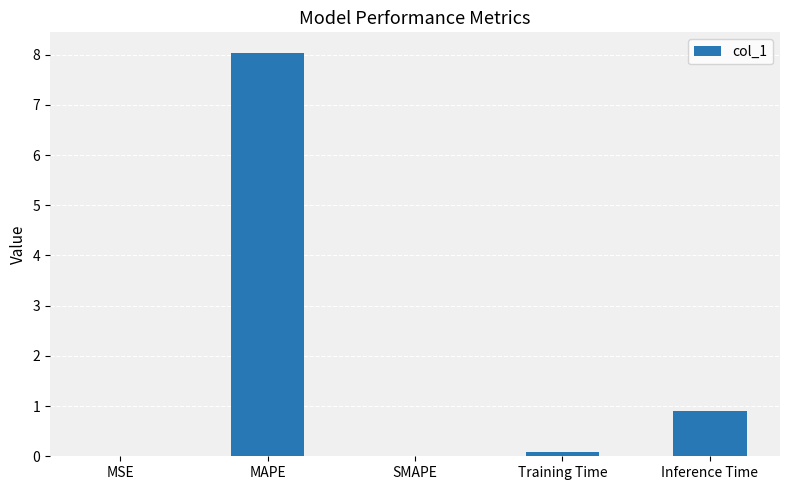

What is the sum of all values?

9.0